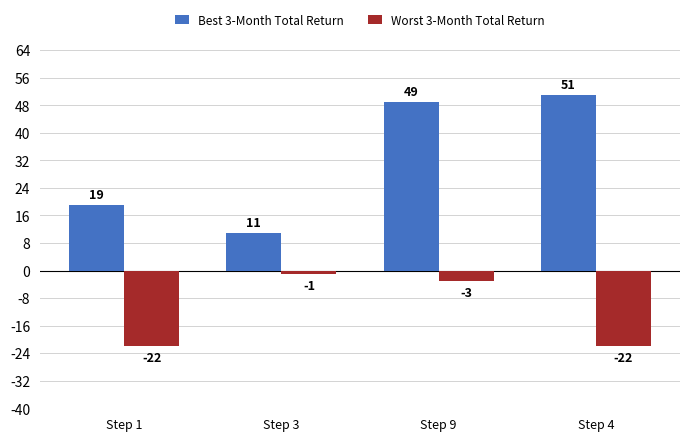

Which series changed the most between Step 1 and Step 9?

Best 3-Month Total Return